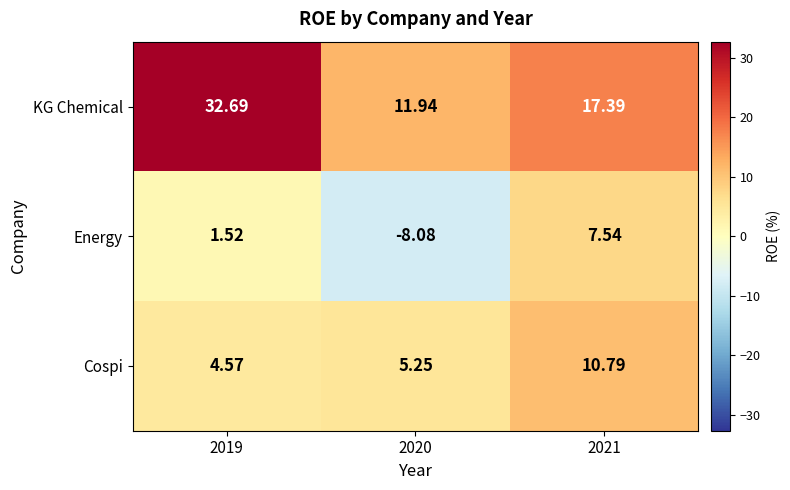

At 2021, list the series in order from smallest to largest.

Energy, Cospi, KG Chemical